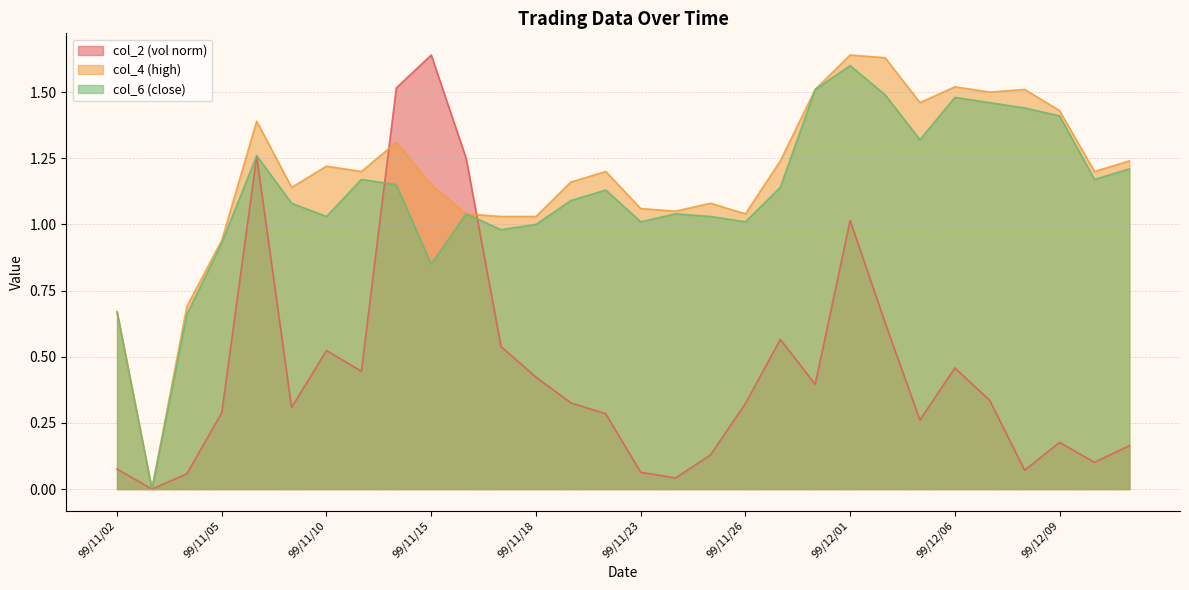

At how many categories does at least one series exceed 0?

29